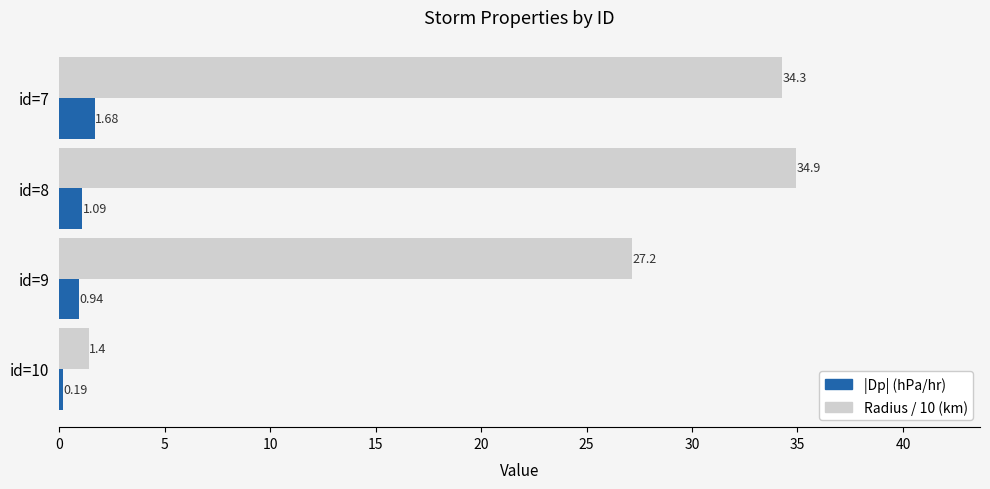

What is the difference between the highest and lowest values at id=8?

33.8